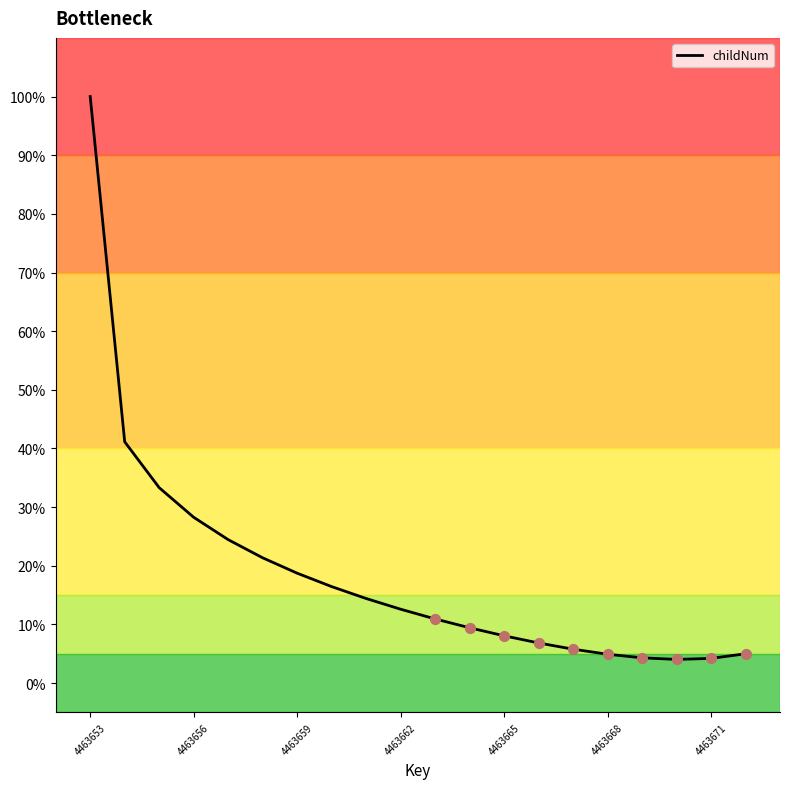

Is this an area chart (filled region under the line)?

No